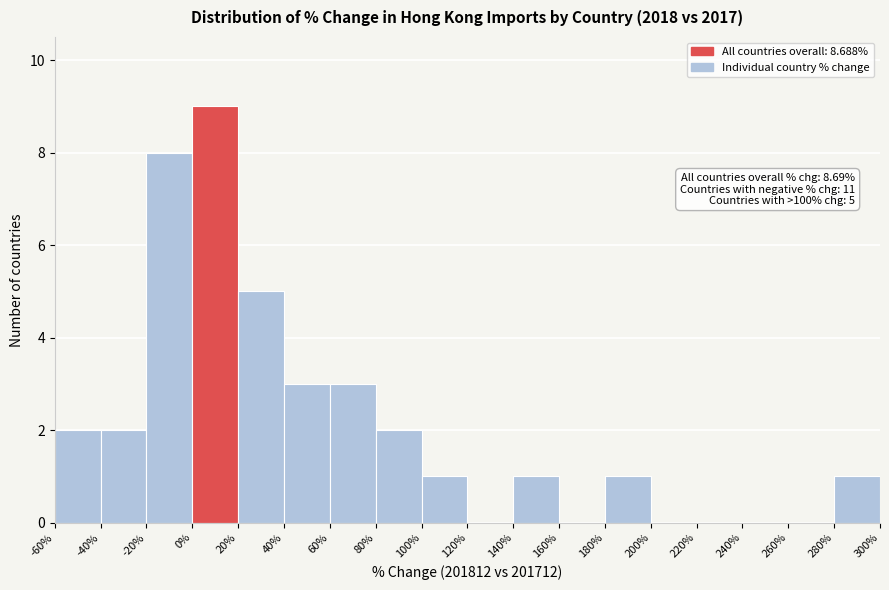

Which range on the x-axis has the tallest bar?

0% to 20%